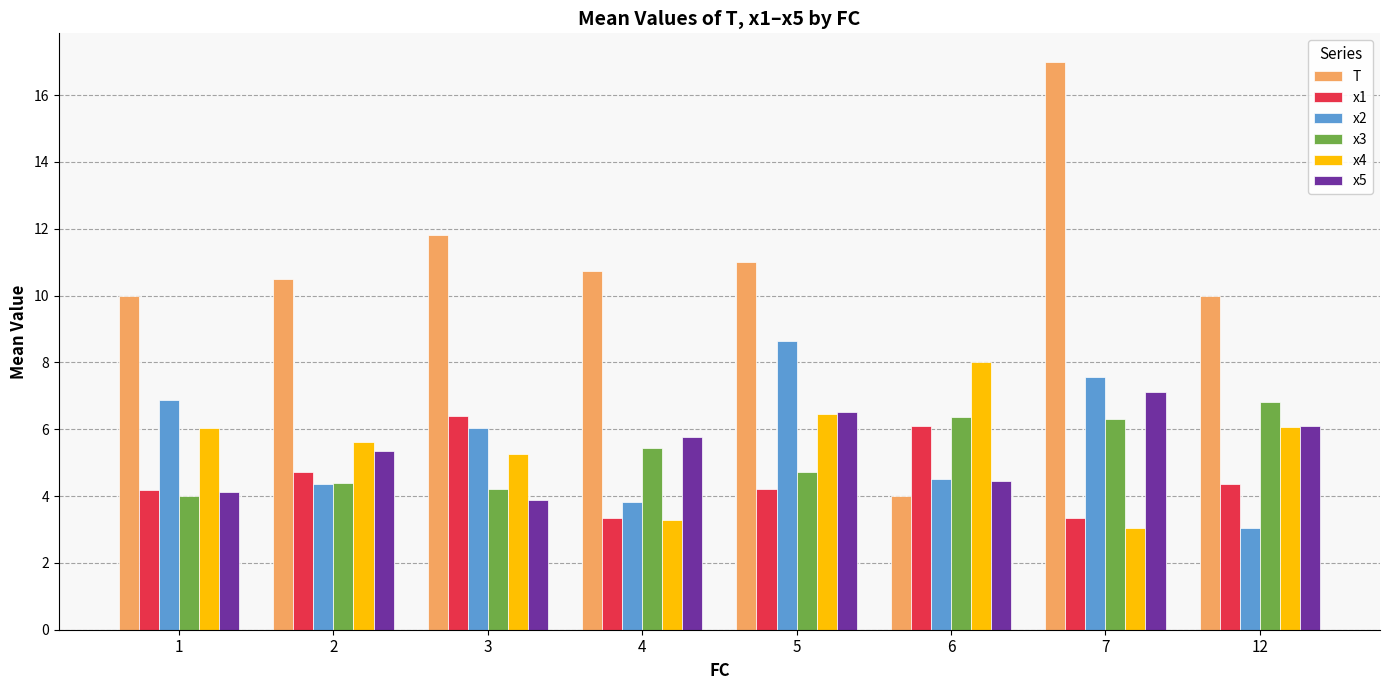

The value of x1 at 2 is 4.7. True or false?

True